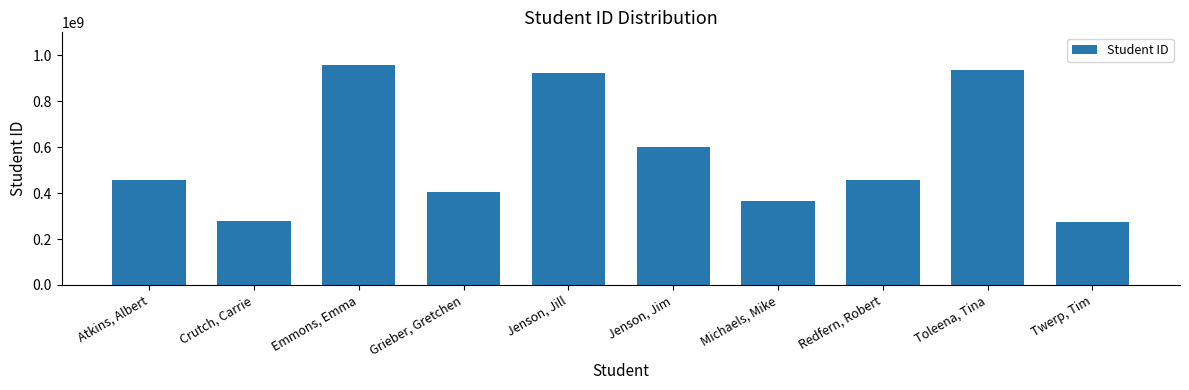

What is the value of the 9th bar from the left?

937783175